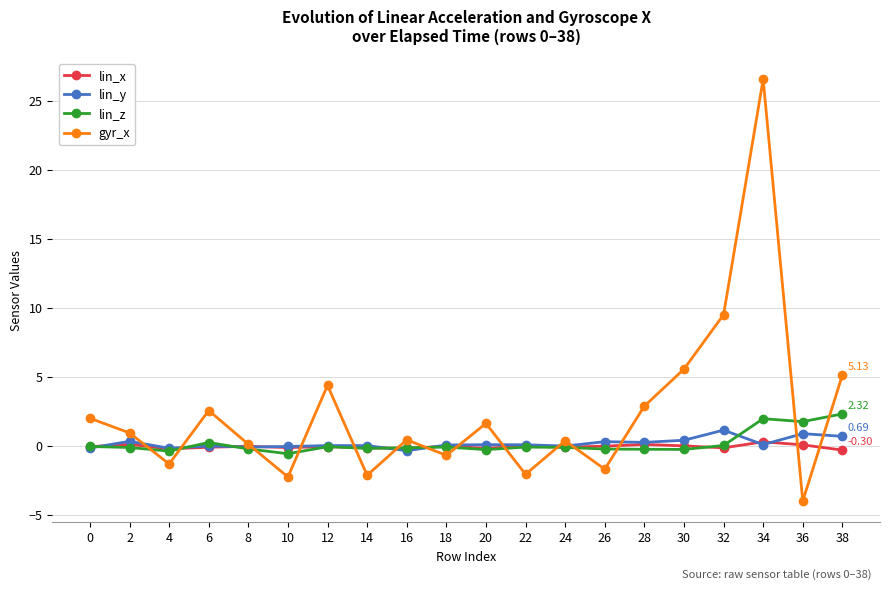

What is the sum of all lin_x values?

-1.1